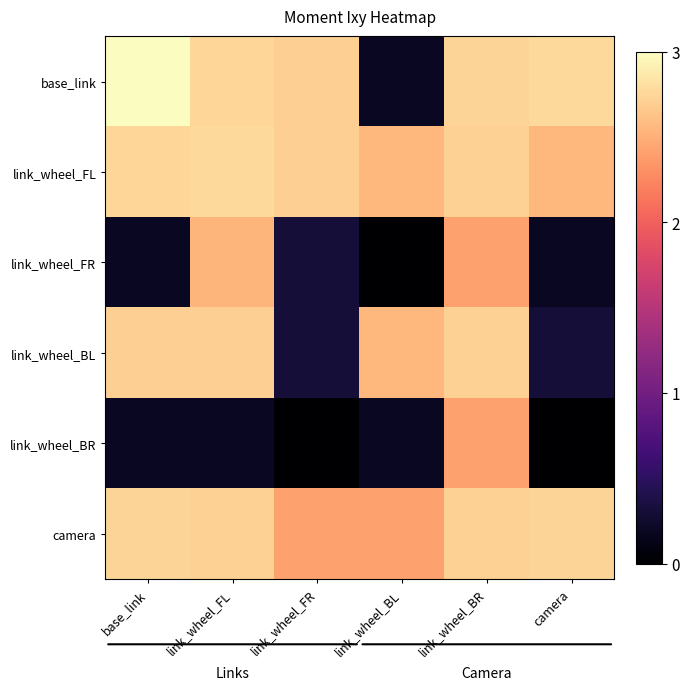

Between camera and link_wheel_FR, which is larger?

camera